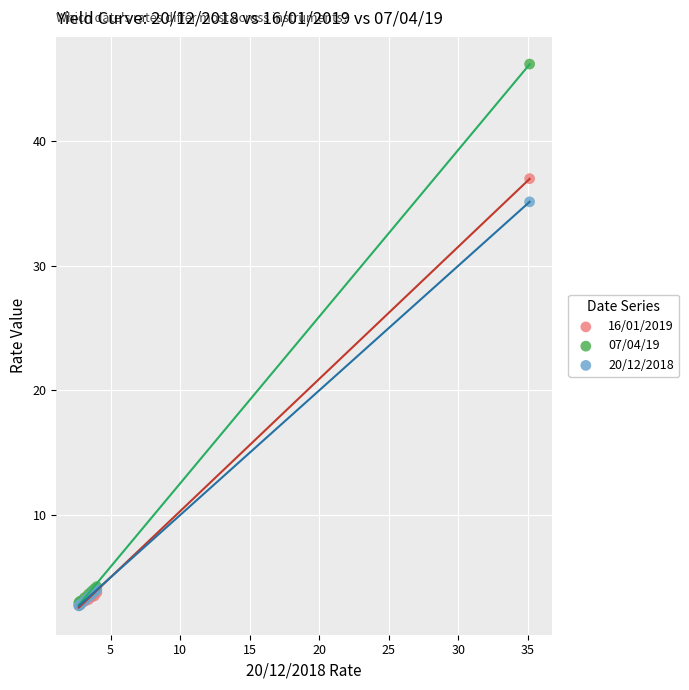

Which series has the widest spread of Y values?

07/04/19